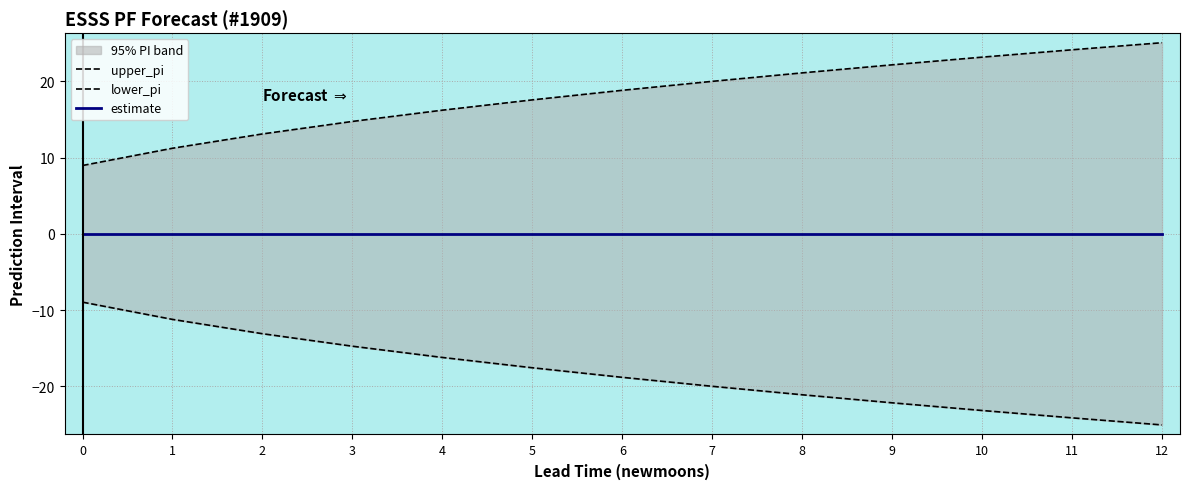

Which series has the largest total across all categories?

upper_pi